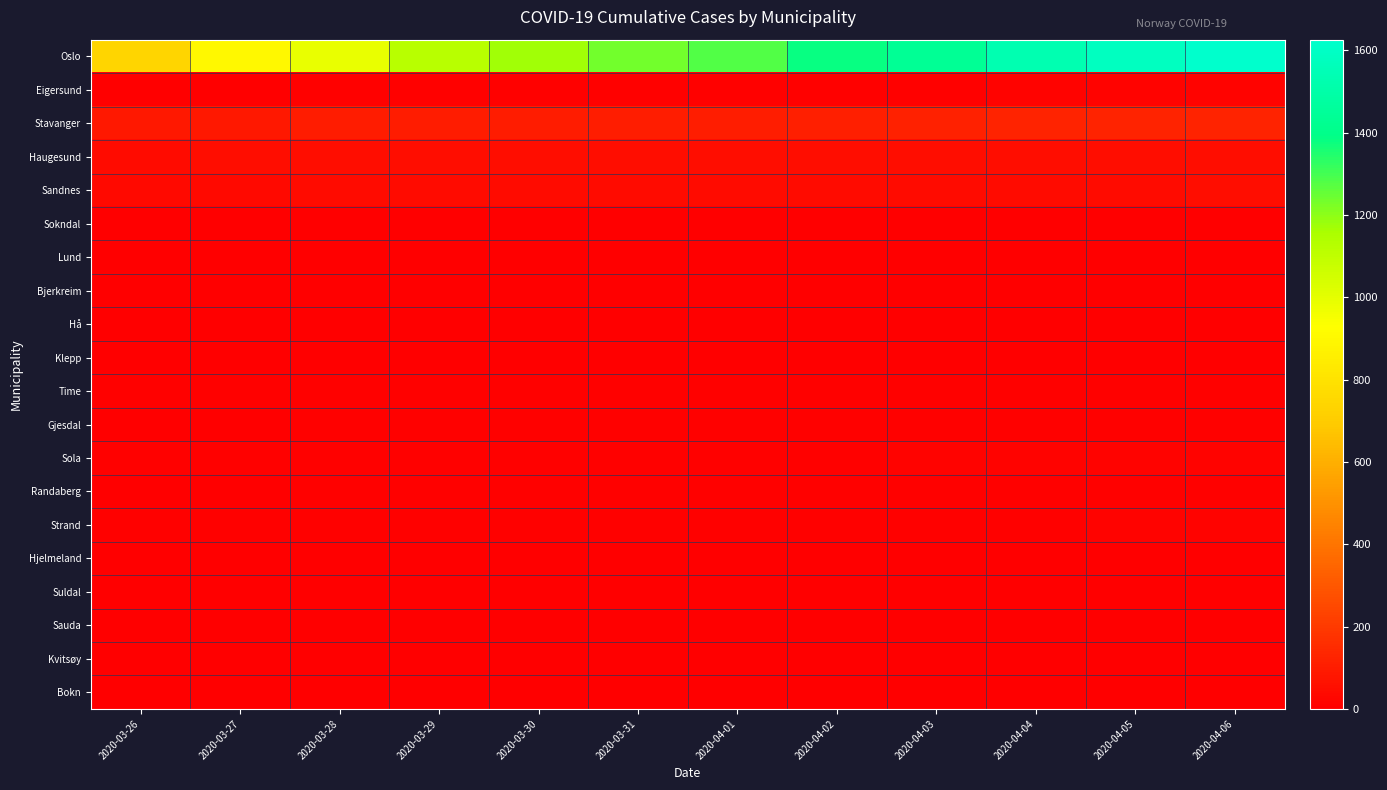

Which series has the largest range (max minus min)?

Oslo